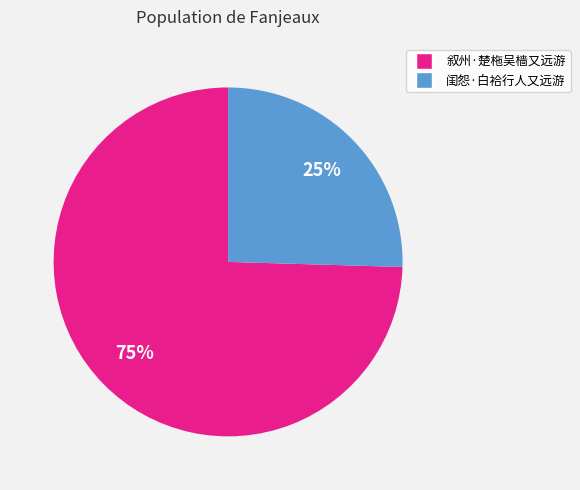

What is the largest slice in the pie chart?

叙州·楚柂吴樯又远游